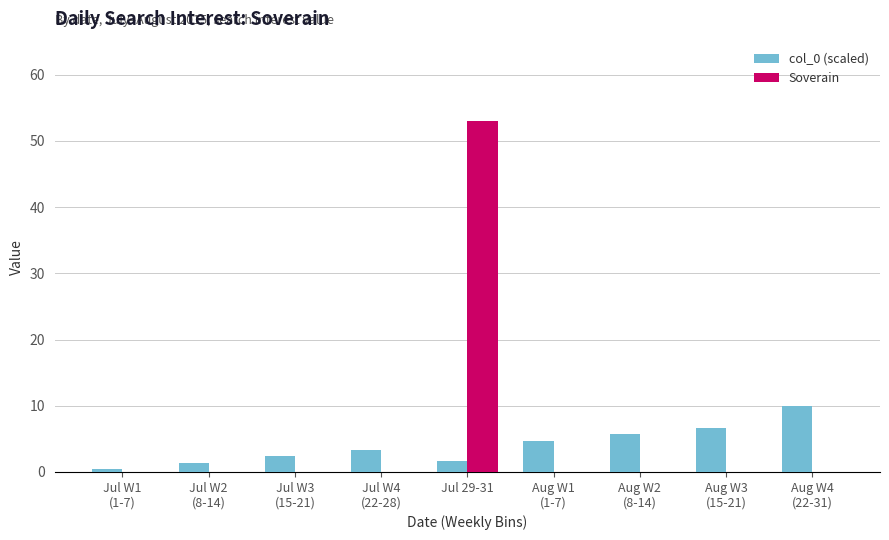

Which category has the highest value across all series?

Jul 29-31